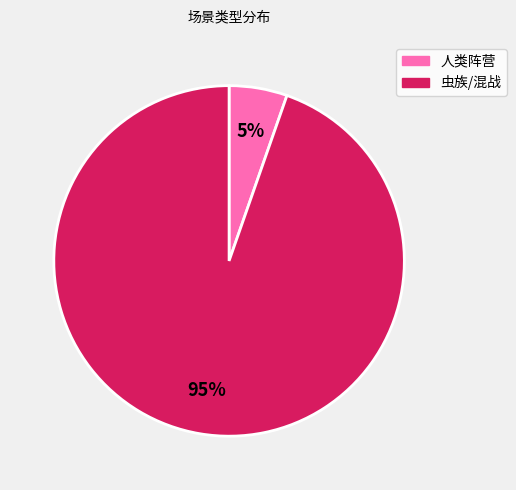

To the nearest percent, what is the average slice percentage?

50%